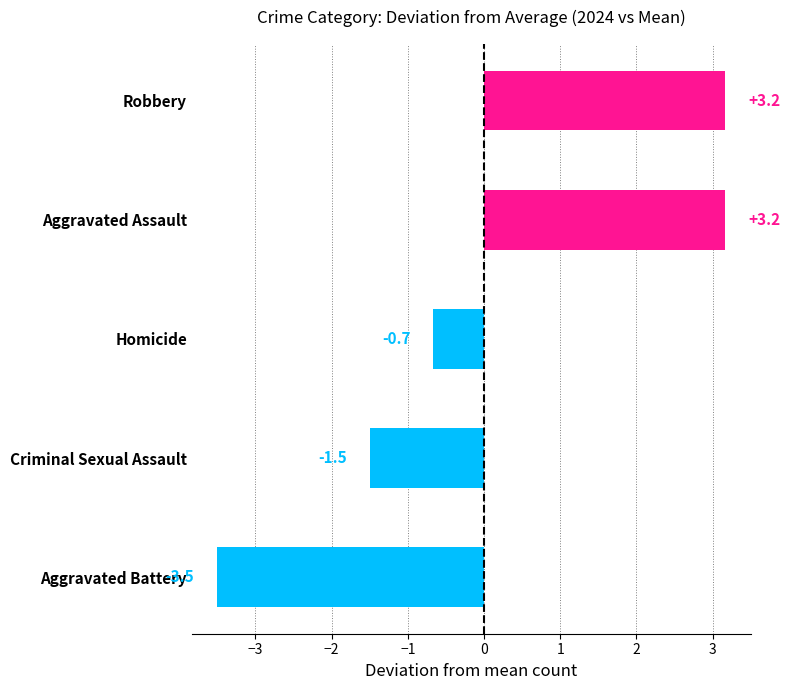

What is the difference between the maximum and minimum values?

6.7